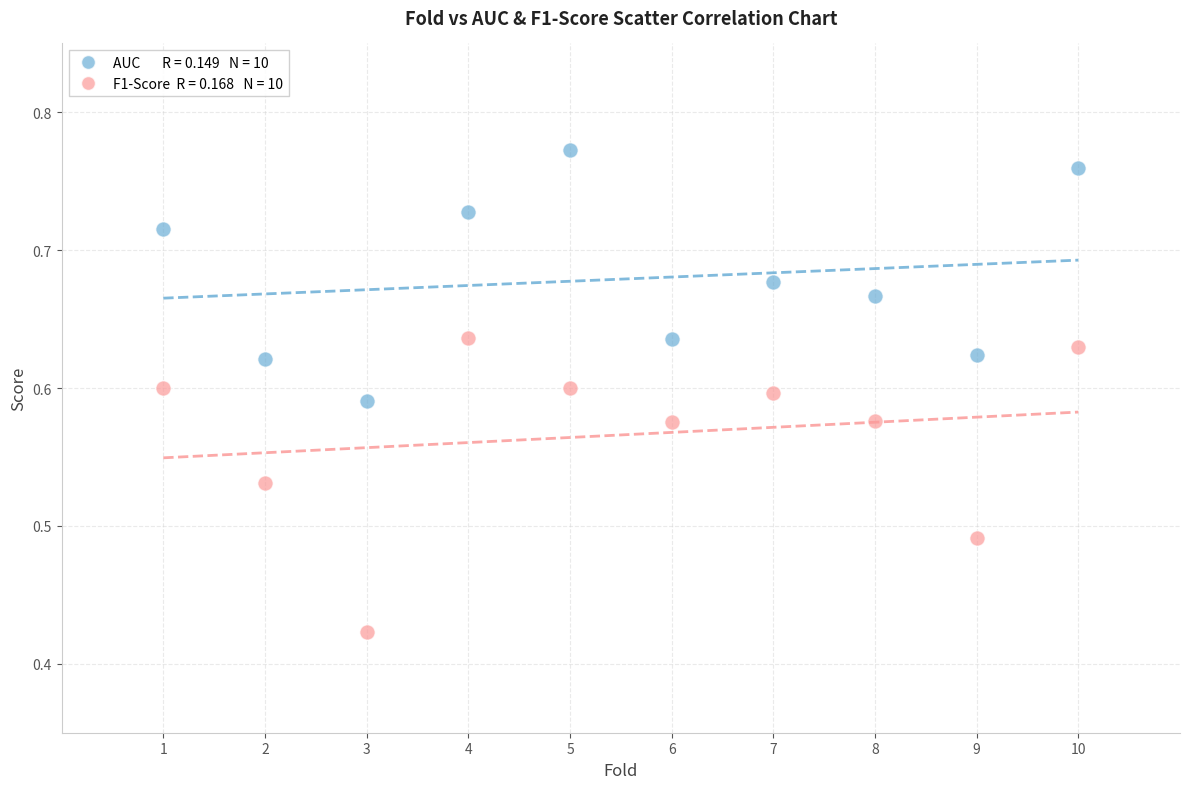

Across all data points, what is the range of Y values (max minus min)?

0.3